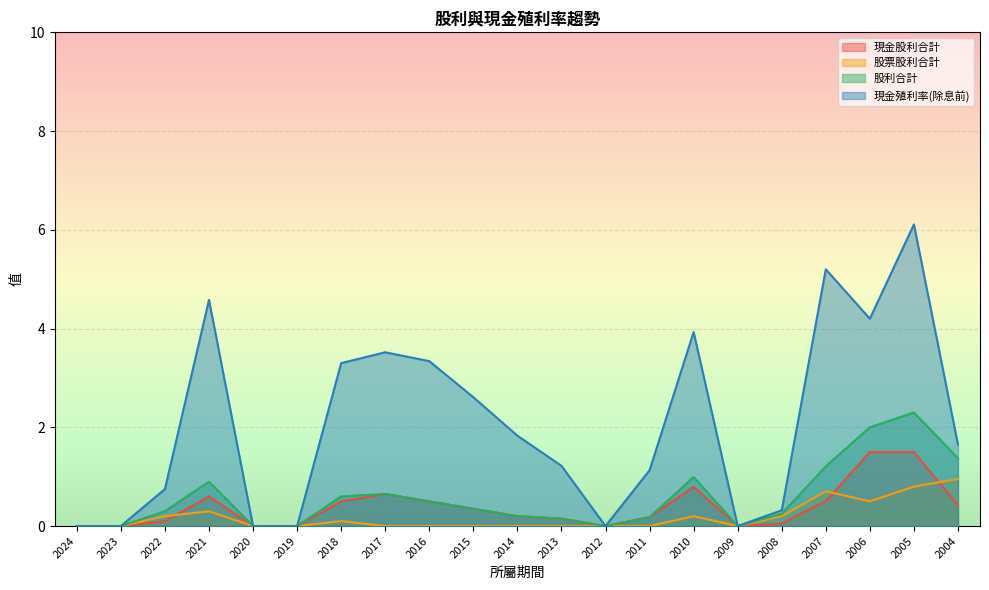

At which category does 現金股利合計 reach its first local peak?

2021